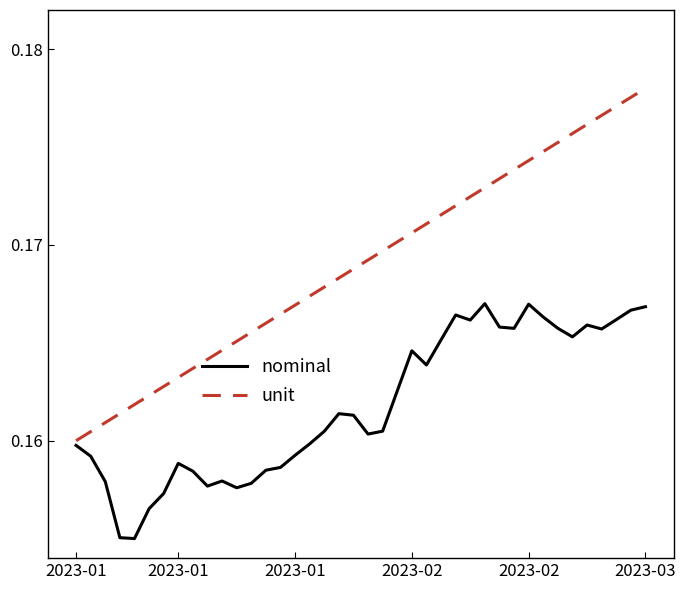

Rank the series by their average value, from highest to lowest.

unit, nominal